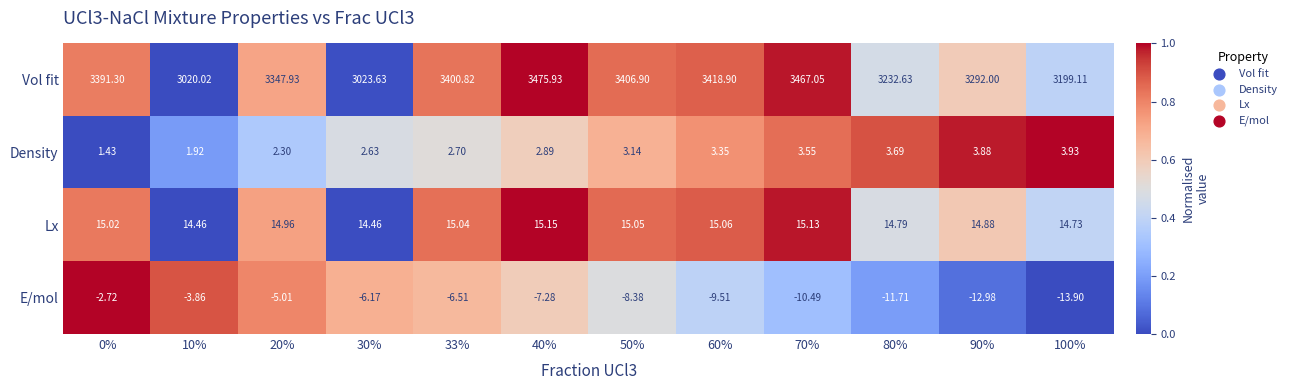

Rank the series by their maximum value, from lowest to highest.

E/mol, Density, Lx, Vol fit